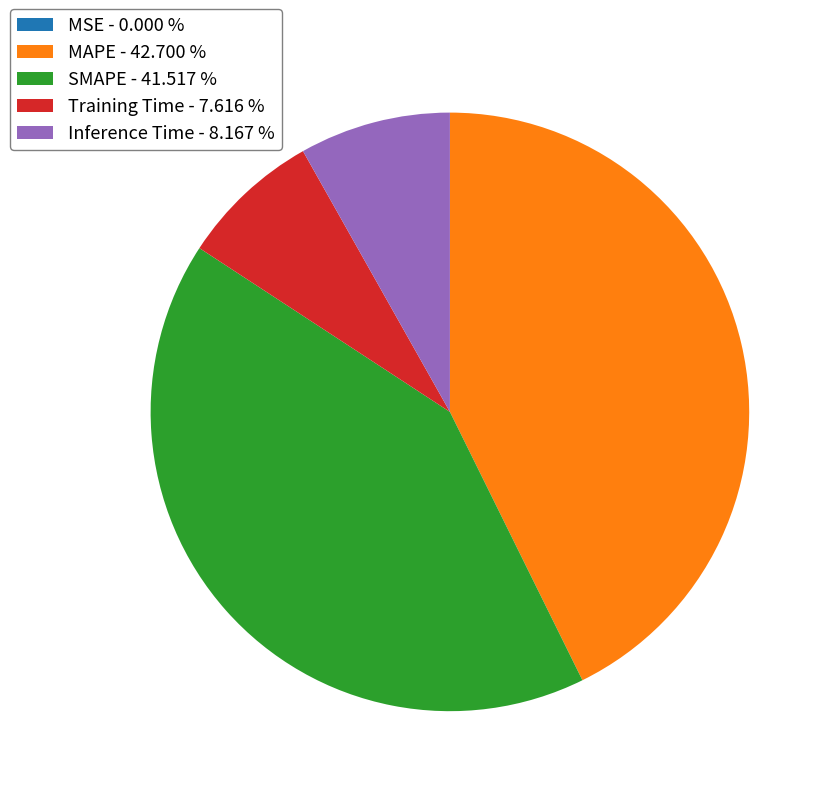

Does MAPE account for over 50% of the chart?

No